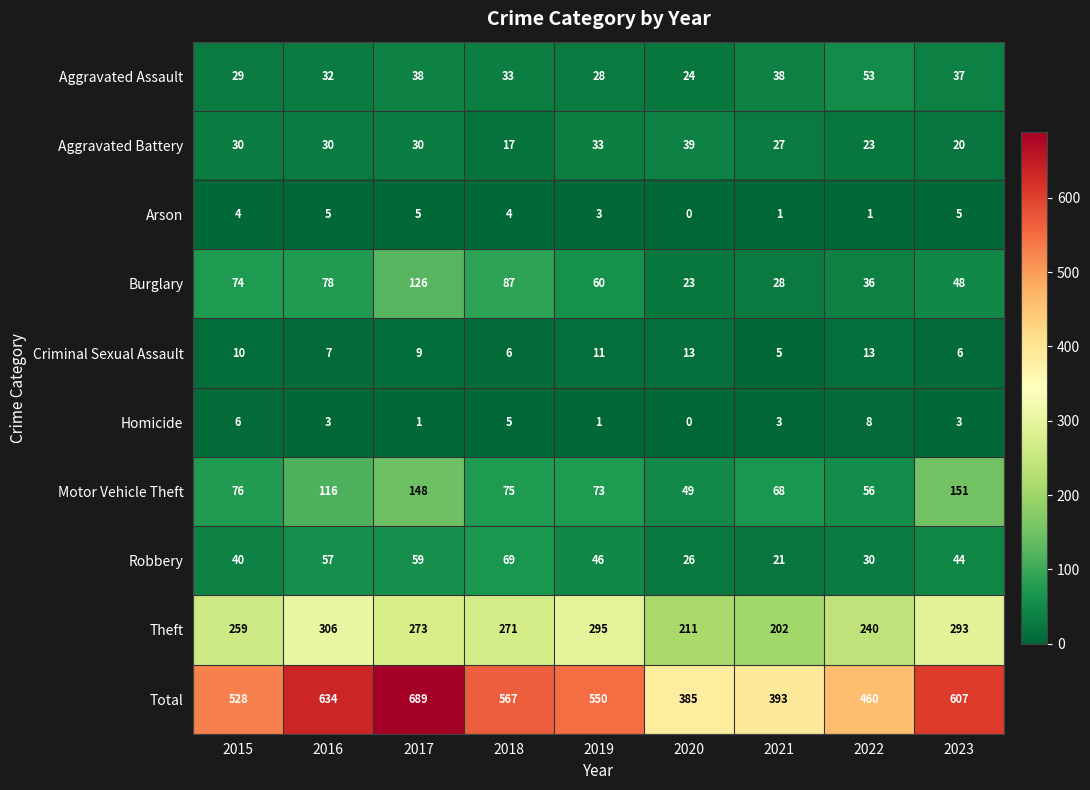

What is the spread (max minus min) of values at 2016?

631